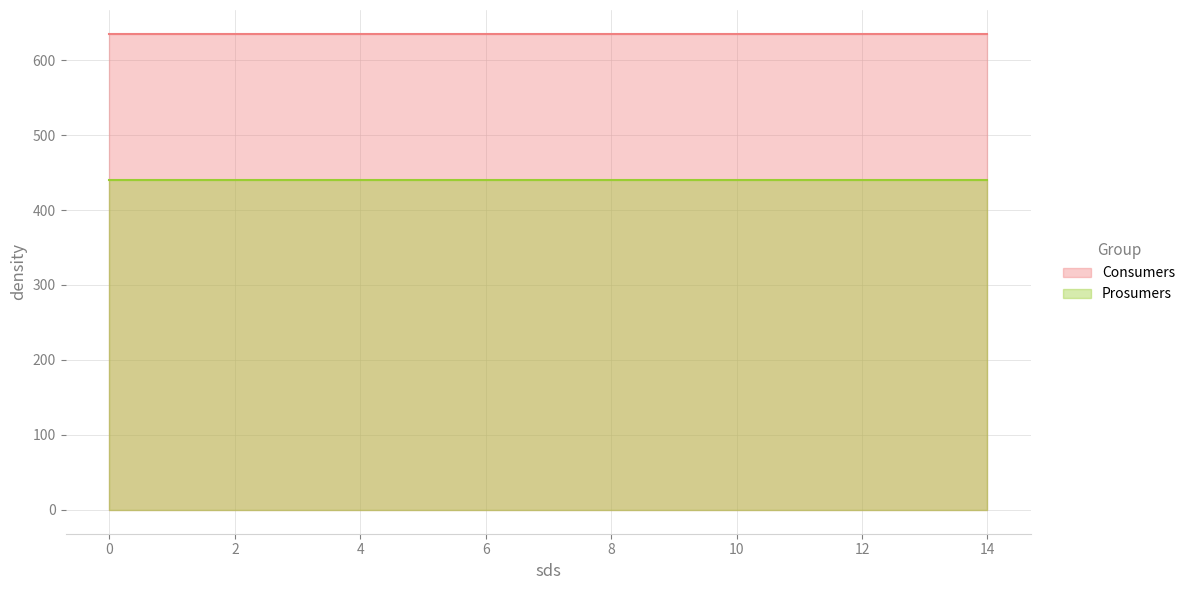

How many series are shown in this chart?

2